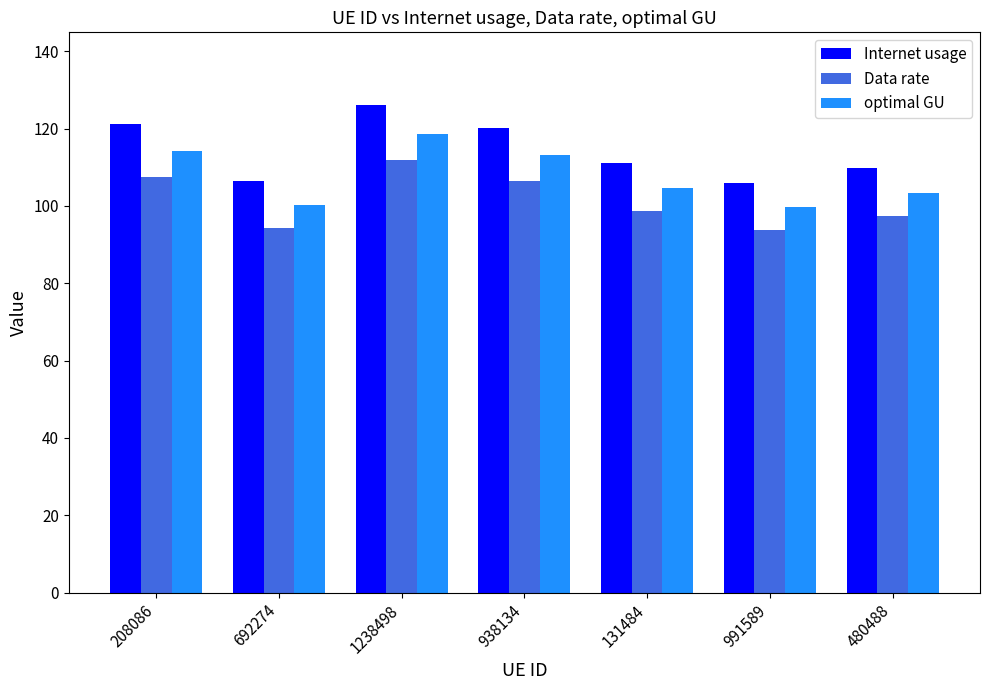

What is the value of the optimal GU bar at the 6th from the left?

99.6